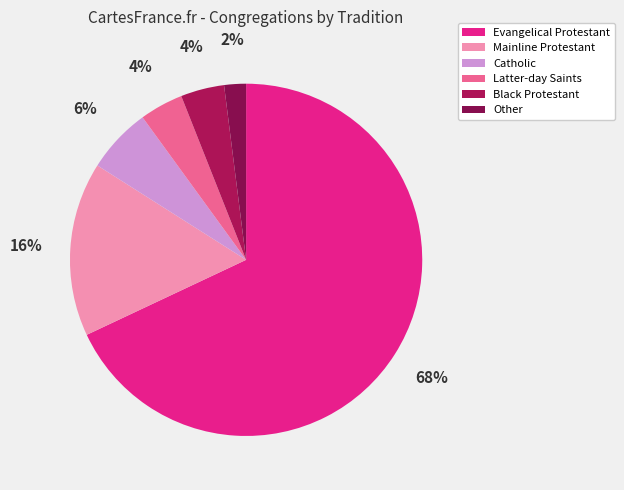

To the nearest percent, what is the difference between the largest and smallest slice percentages?

66%